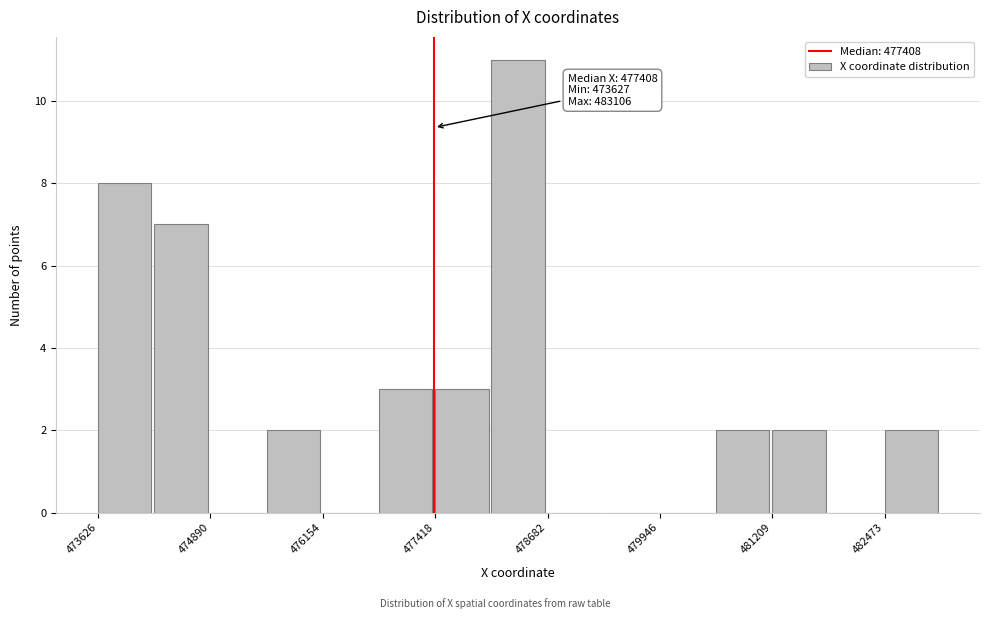

Read against the x-axis, roughly where is the centre of the tallest bar?

478400